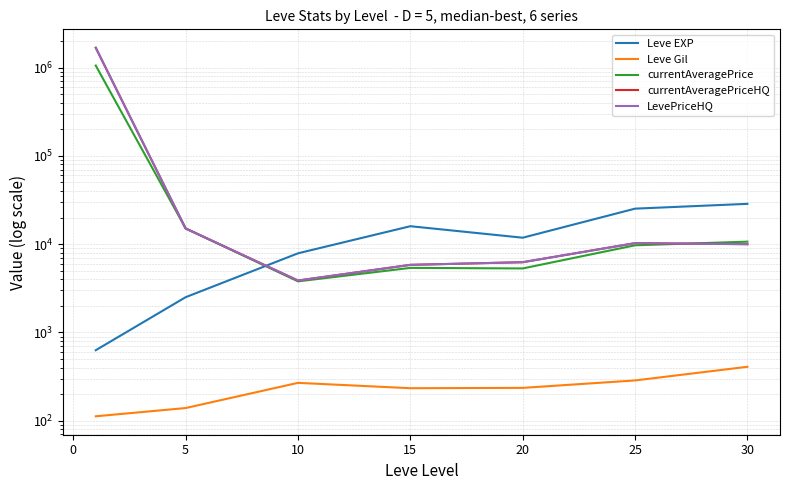

At 20, list the series in order from smallest to largest.

Leve Gil, currentAveragePrice, currentAveragePriceHQ, LevePriceHQ, Leve EXP